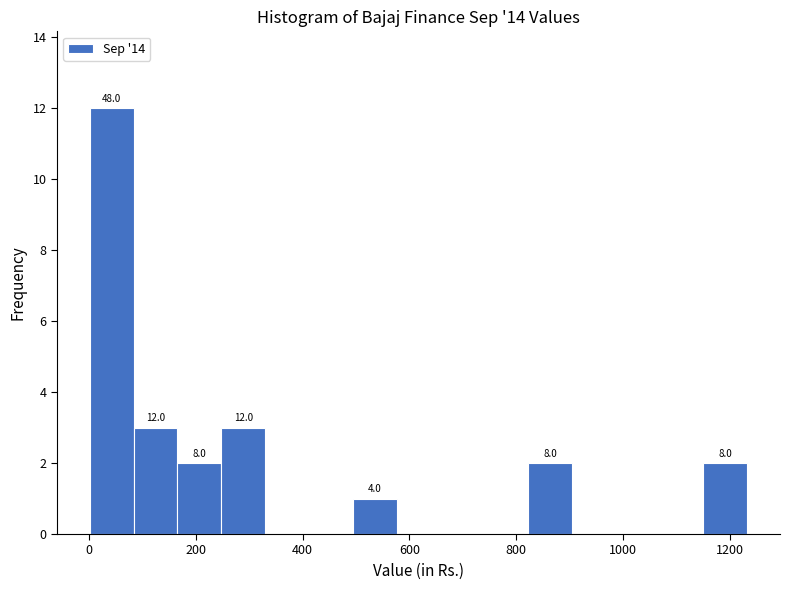

Which range on the x-axis has the tallest bar?

0 to 80